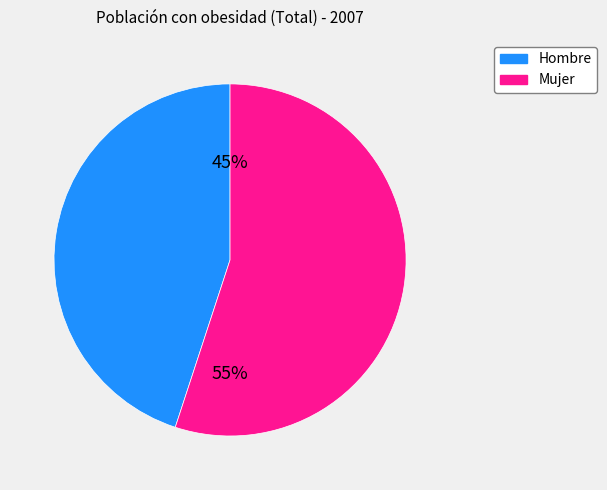

What is the largest slice in the pie chart?

Mujer